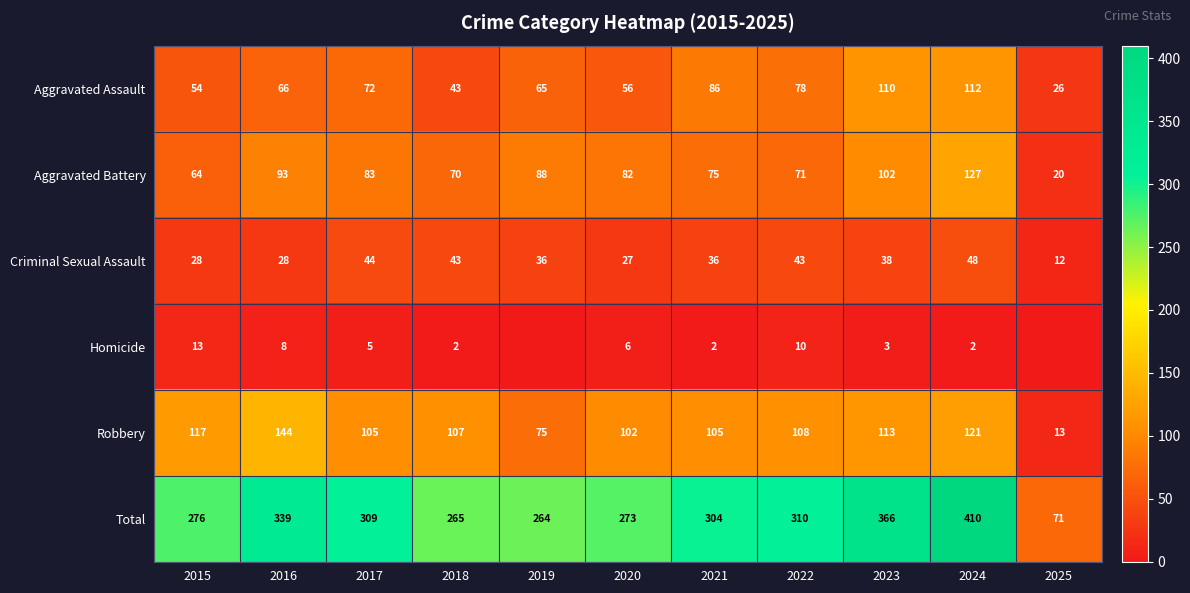

Is the value of Aggravated Assault at 2022 greater than the value of Criminal Sexual Assault at 2015?

Yes